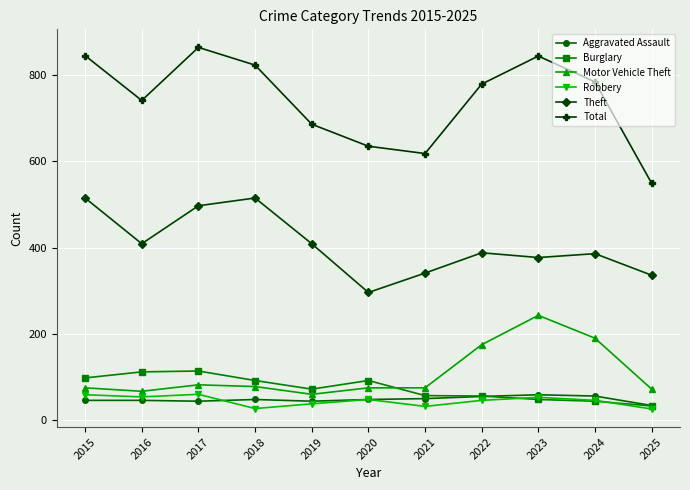

True or false: Robbery has a value of 16 at 2015.

False